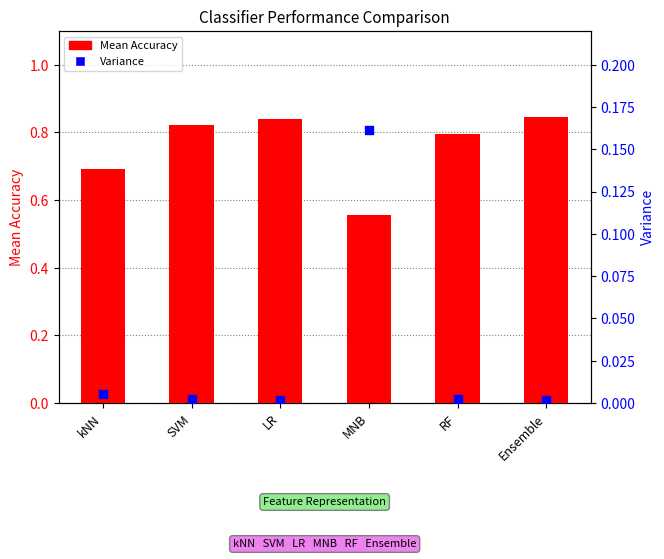

Is the value of Variance at kNN greater than the value of Mean Accuracy at SVM?

No